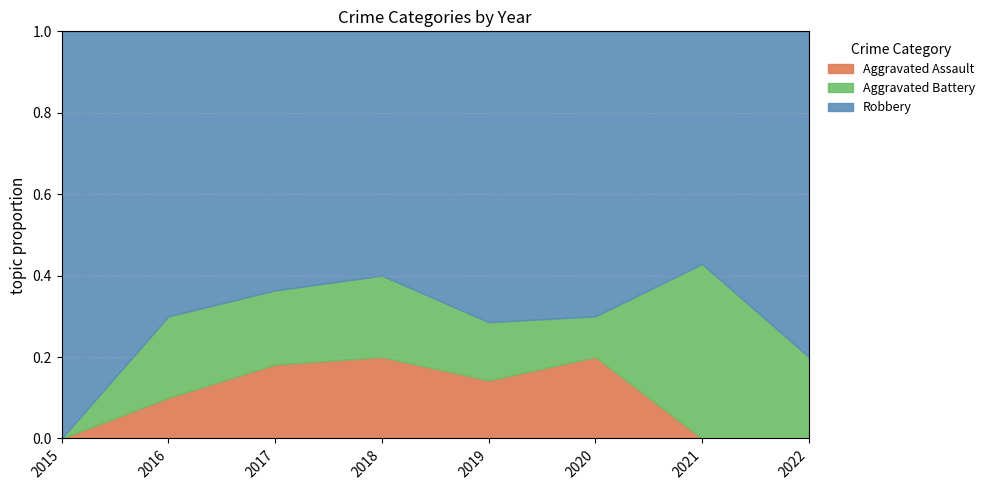

Which series has the widest spread of values?

Robbery